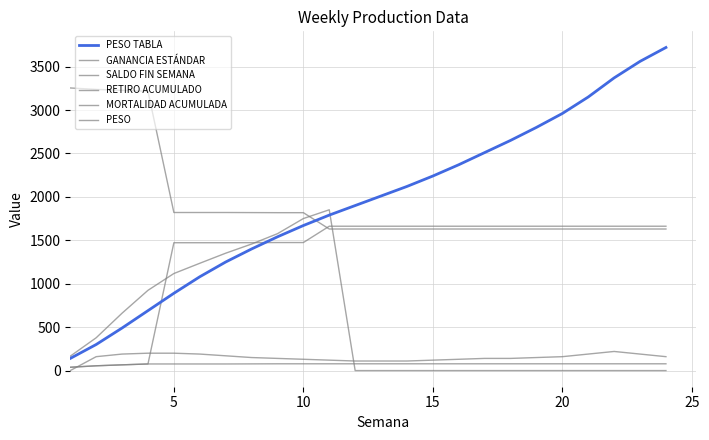

What is the maximum value shown in the chart?

3720.0